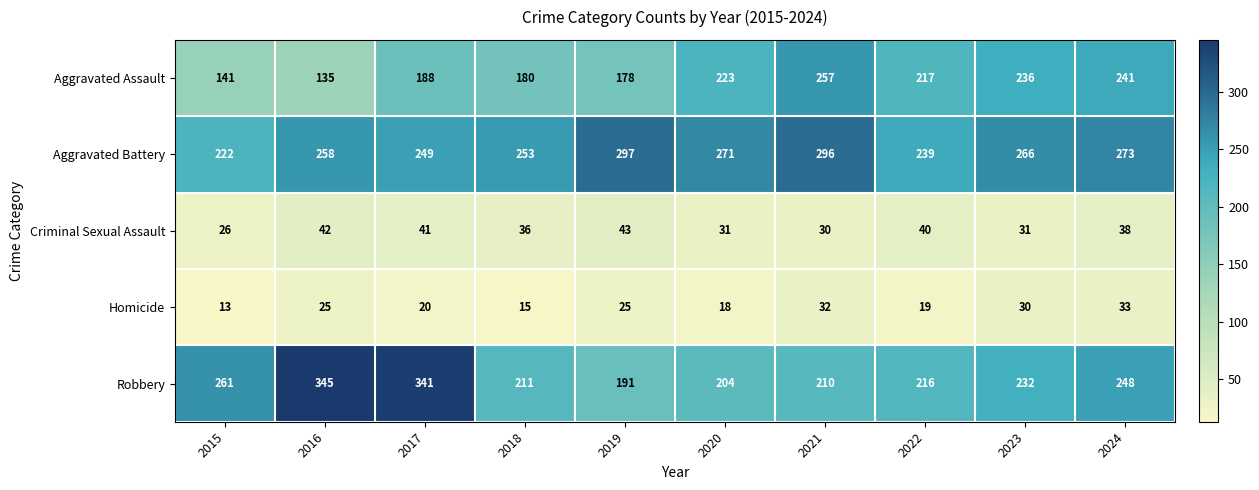

Which category has the lowest value in the Aggravated Battery series?

2015